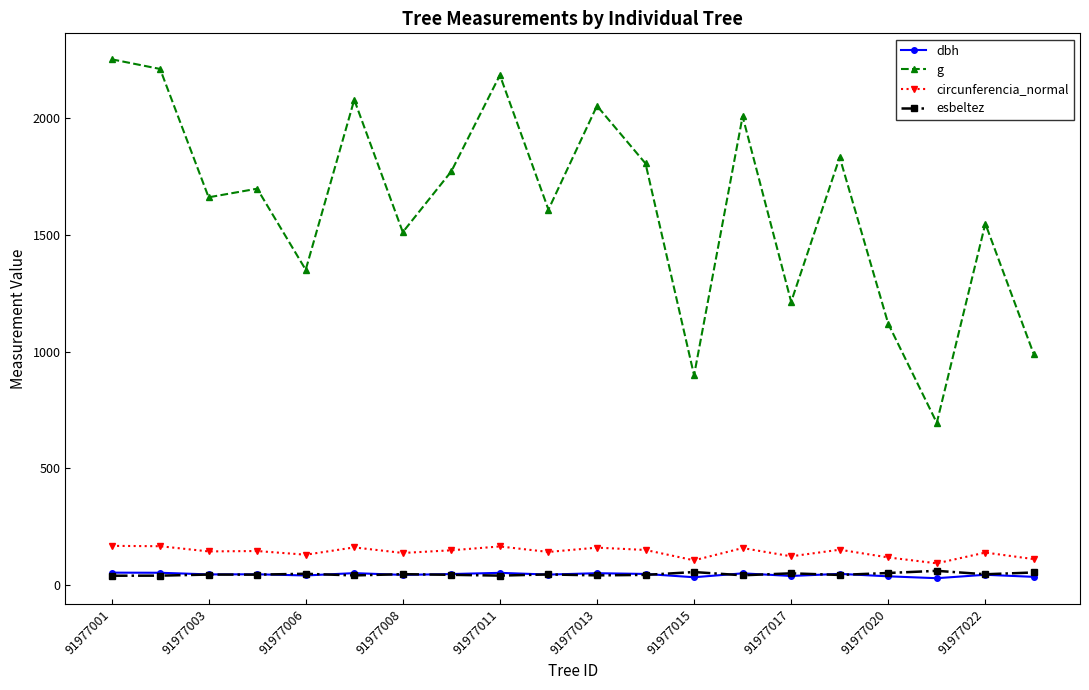

Which series has the largest total across all categories?

g